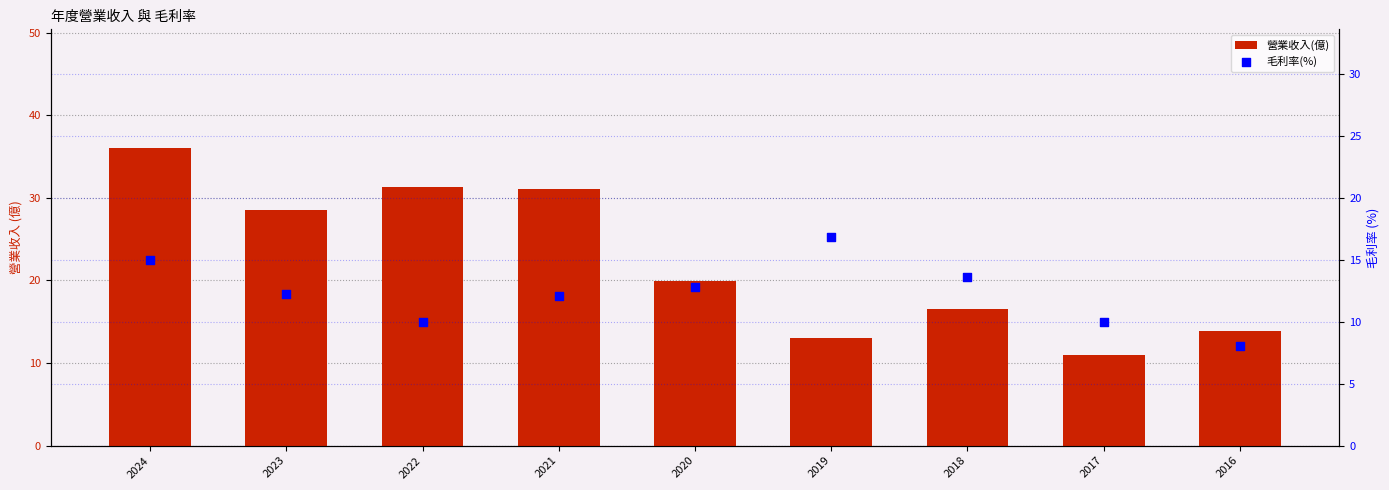

Is the value of 營業收入(億) at 2022 greater than the value of 毛利率(%) at 2022?

Yes